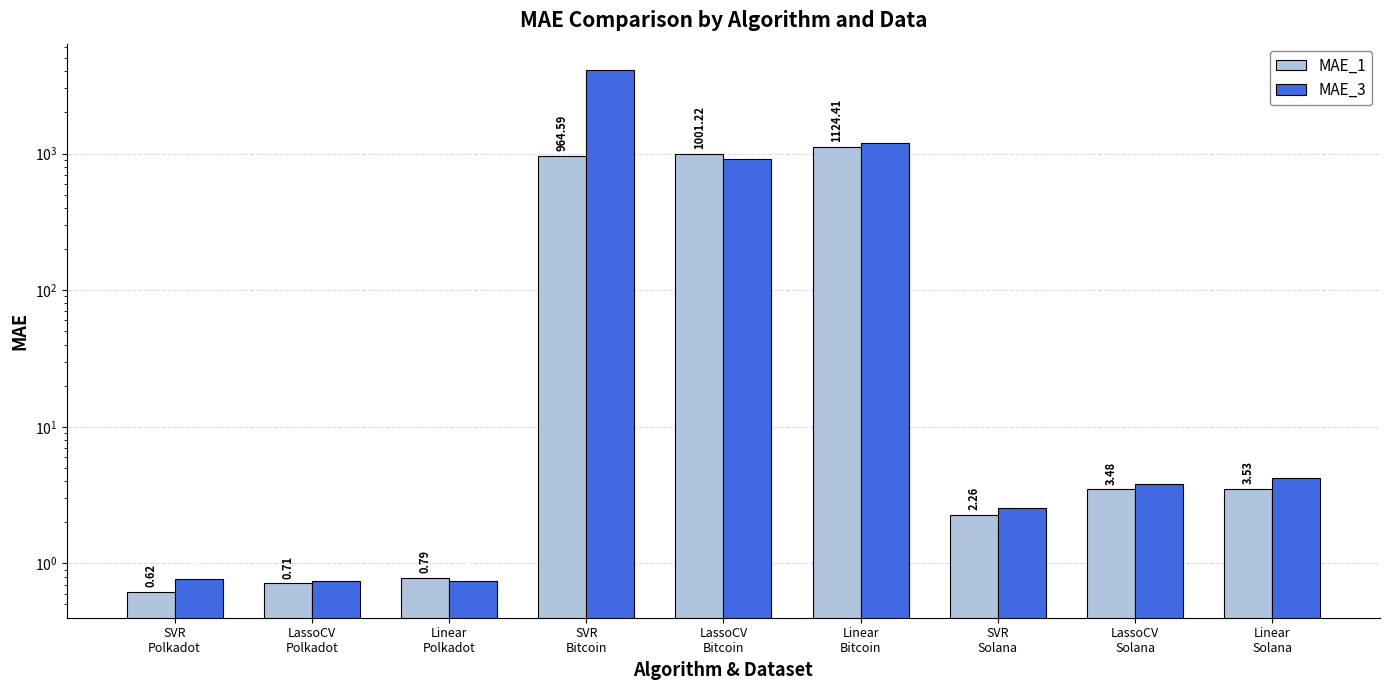

What is the difference between the MAE_3 values at Linear
Bitcoin and LassoCV
Polkadot?

1189.6